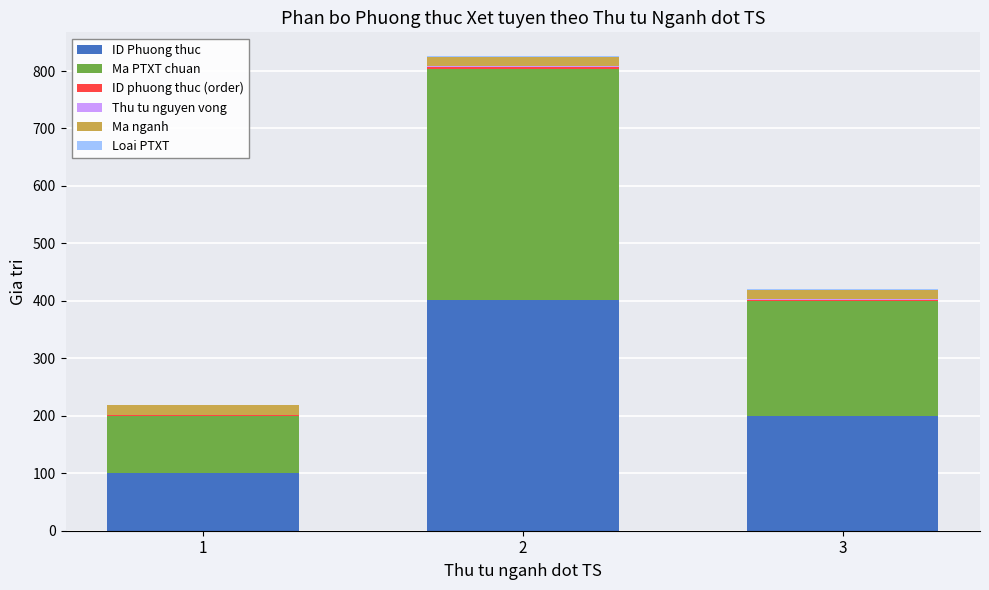

Are the bars horizontal?

No